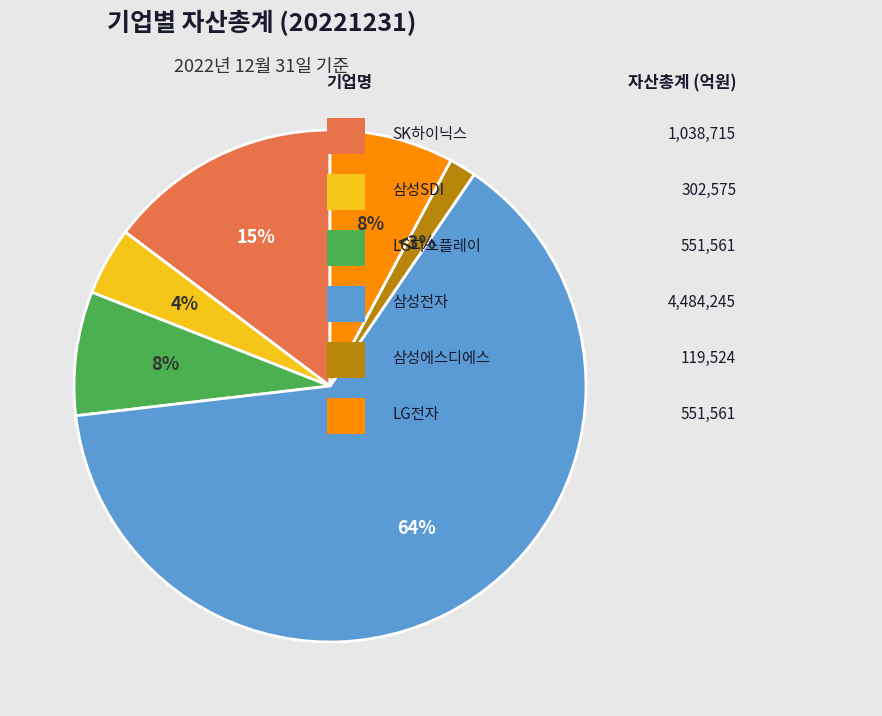

What percentage is the LG전자 slice, to the nearest percent?

8%